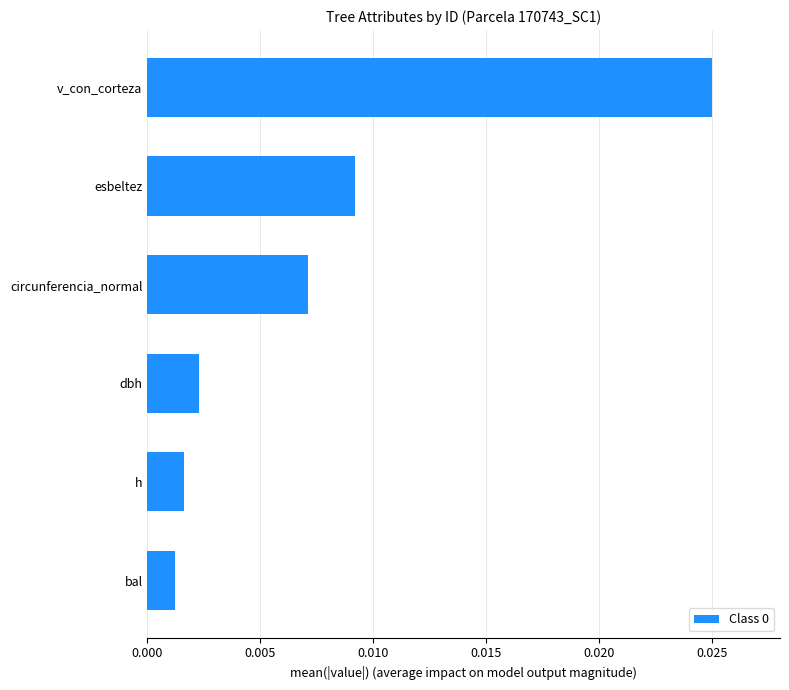

List the labels in order of value, largest first.

v_con_corteza, esbeltez, circunferencia_normal, dbh, h, bal